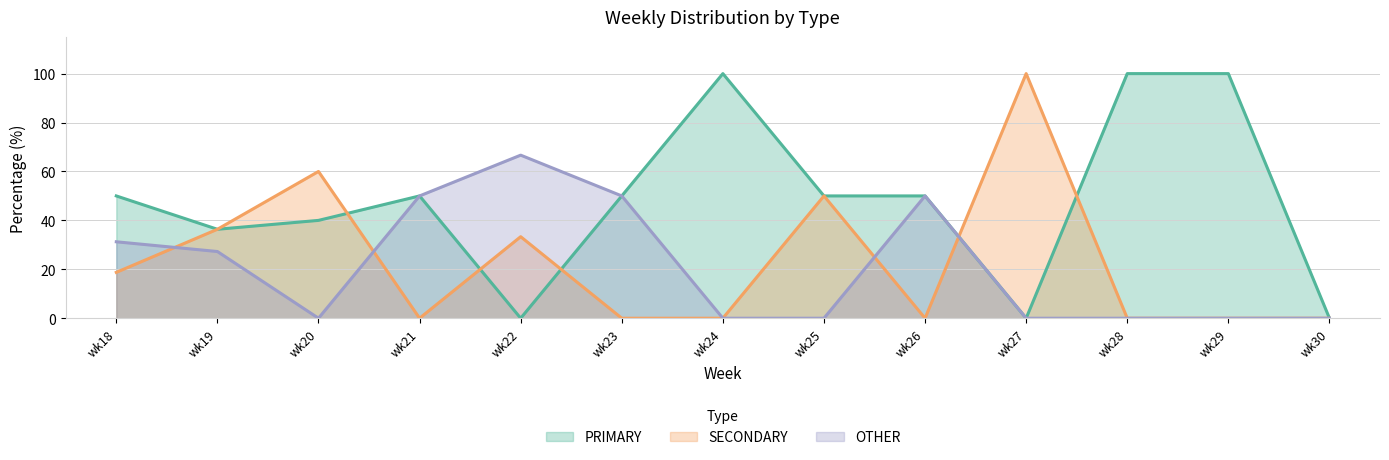

What are all the series names shown in the legend?

PRIMARY, SECONDARY, OTHER